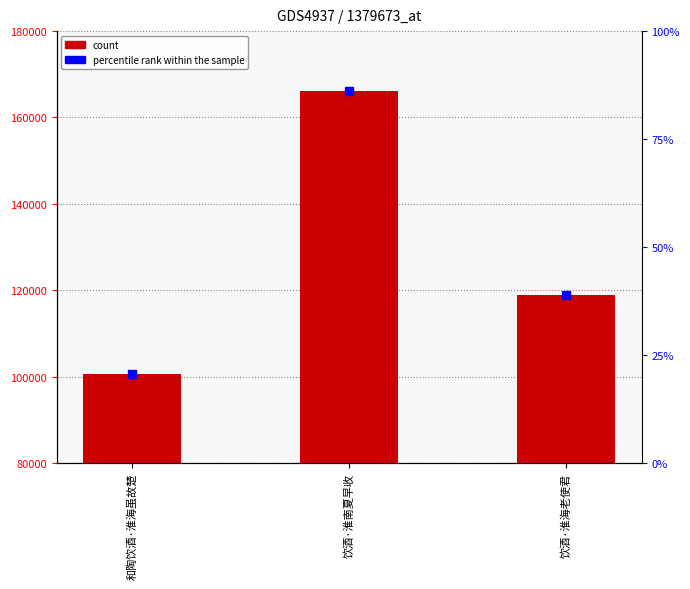

The value at 饮酒·淮海老使君 is 118991. True or false?

True